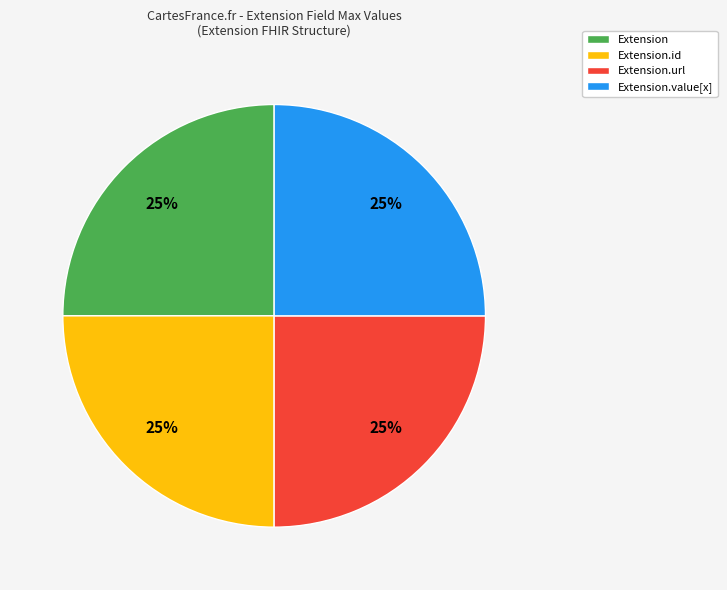

True or false: Extension.id accounts for 38% of the total.

False